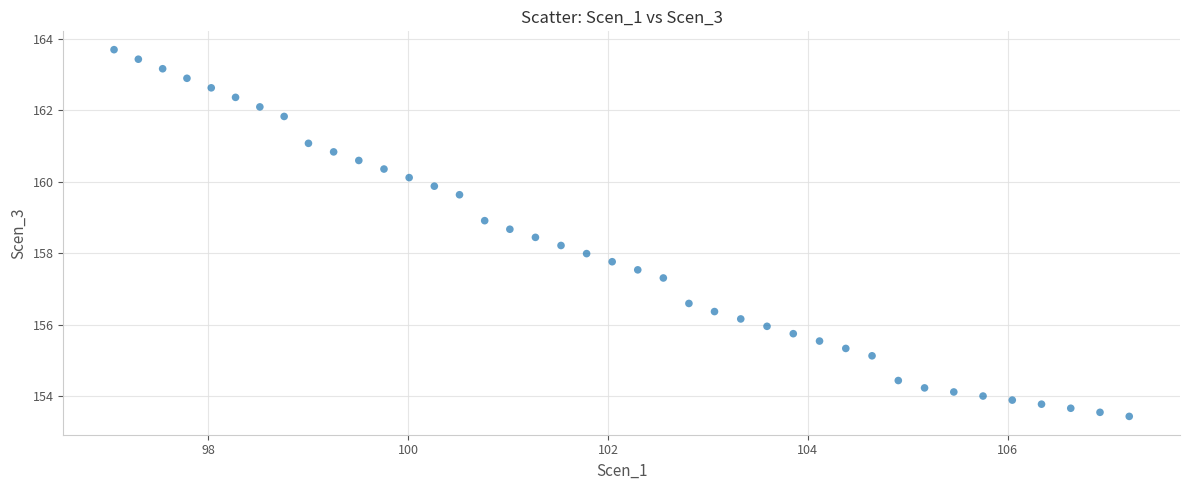

What is the range of X values (max minus min)?

10.2